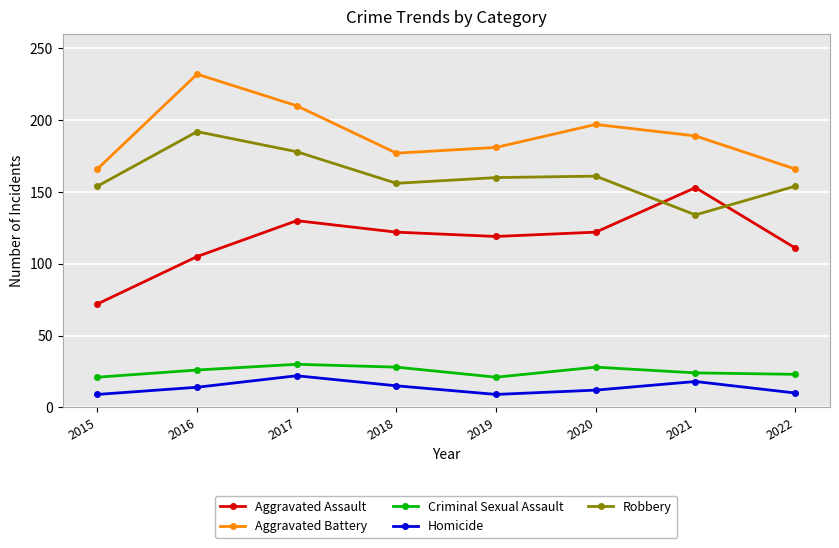

What is the difference between the maximum and minimum values in the Aggravated Assault series?

81